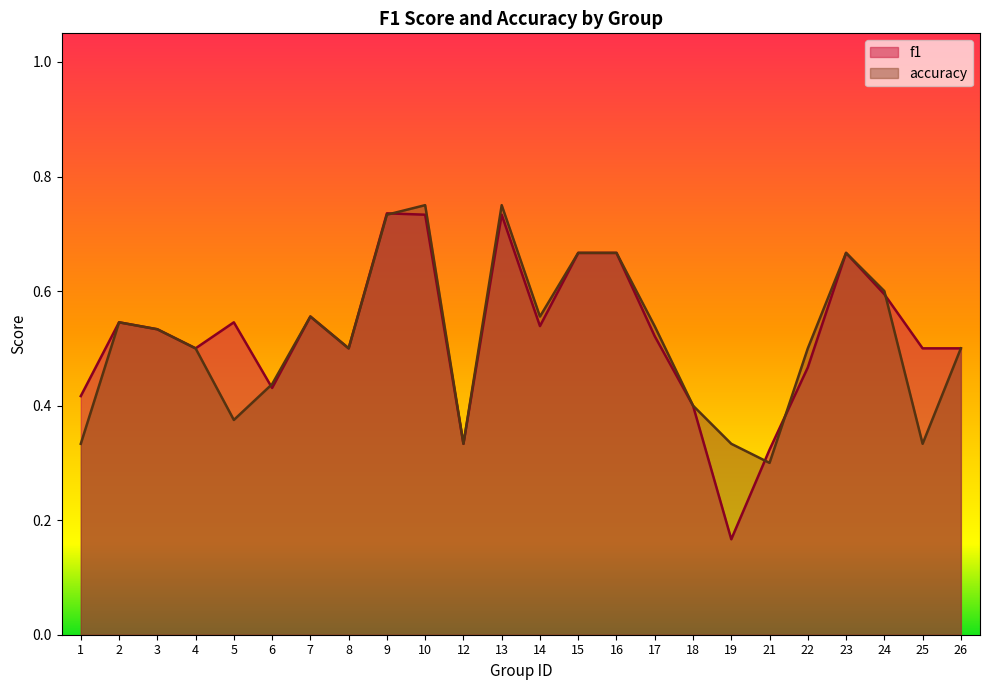

True or false: accuracy has a value of 0.4 at 6.

True